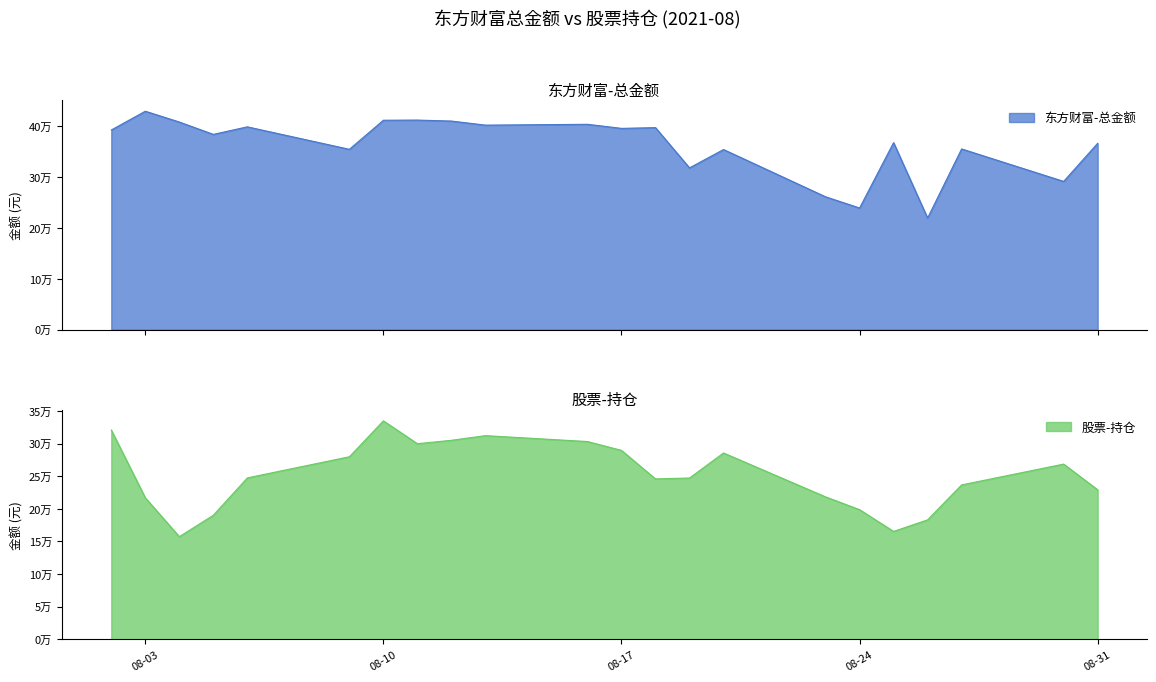

At which category does the chart reach its peak across all series?

08-03